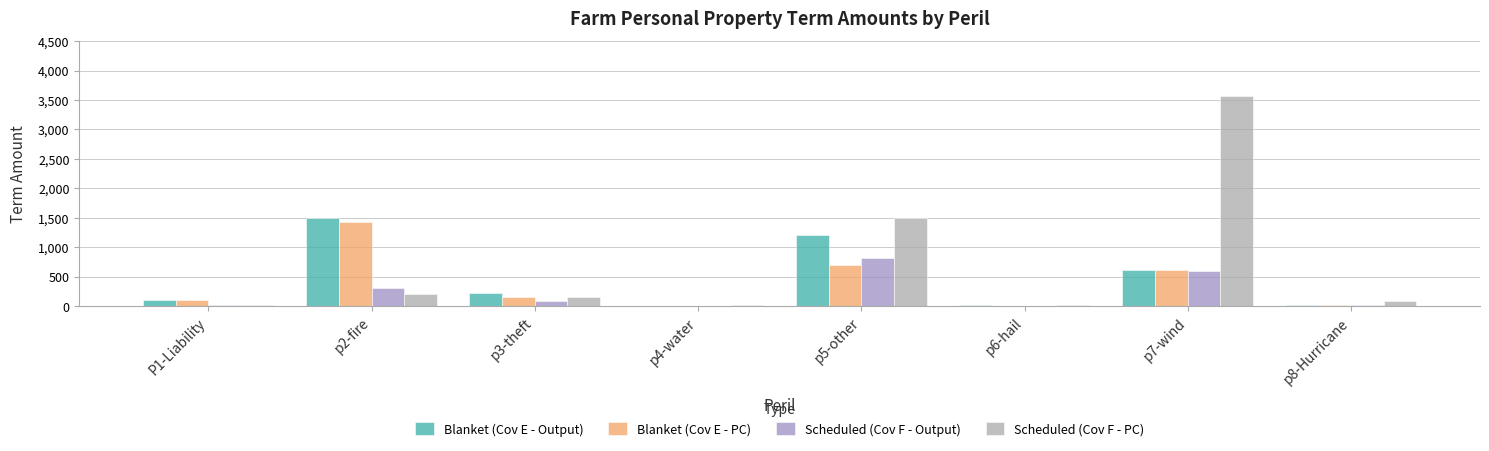

Does the chart contain stacked bars?

No